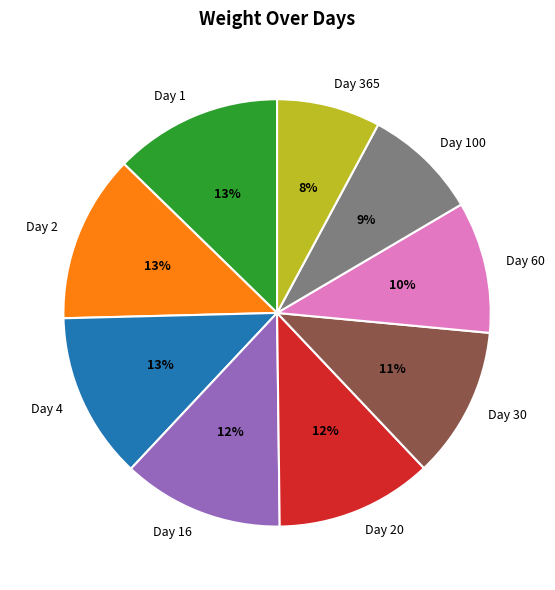

To the nearest percent, what portion does Day 60 represent?

10%